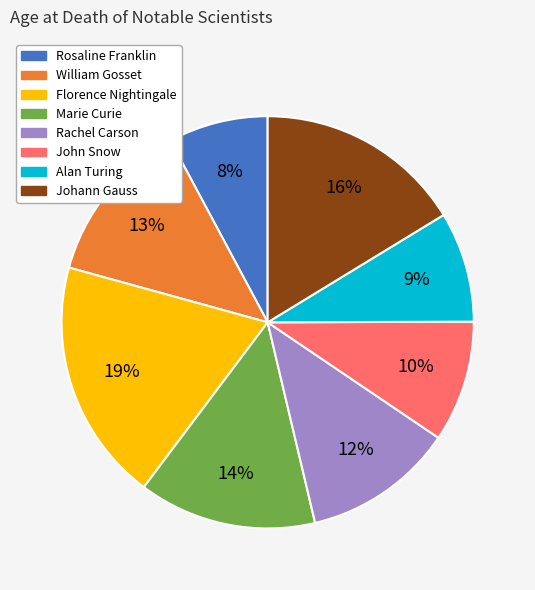

Which has a higher value, Johann Gauss or Rosaline Franklin?

Johann Gauss